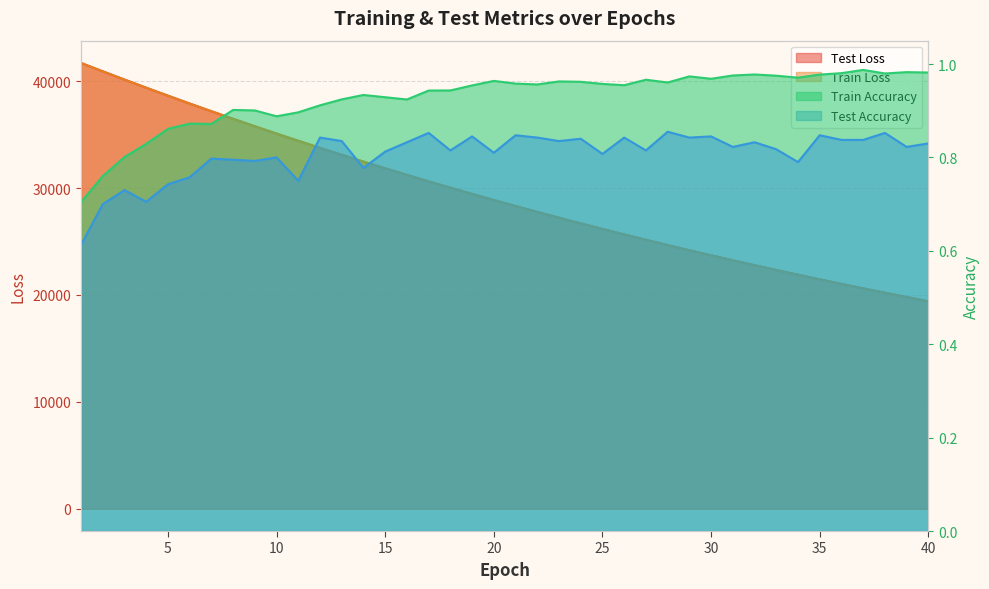

How many values in the test_loss series are below 28883?

20